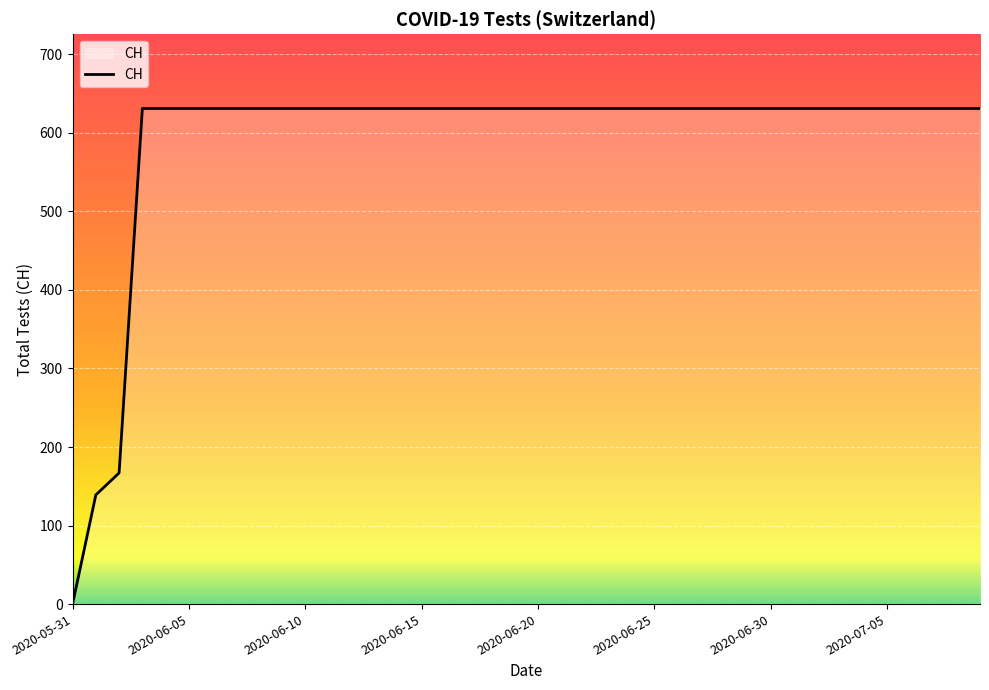

What is the difference between the maximum and minimum values?

631